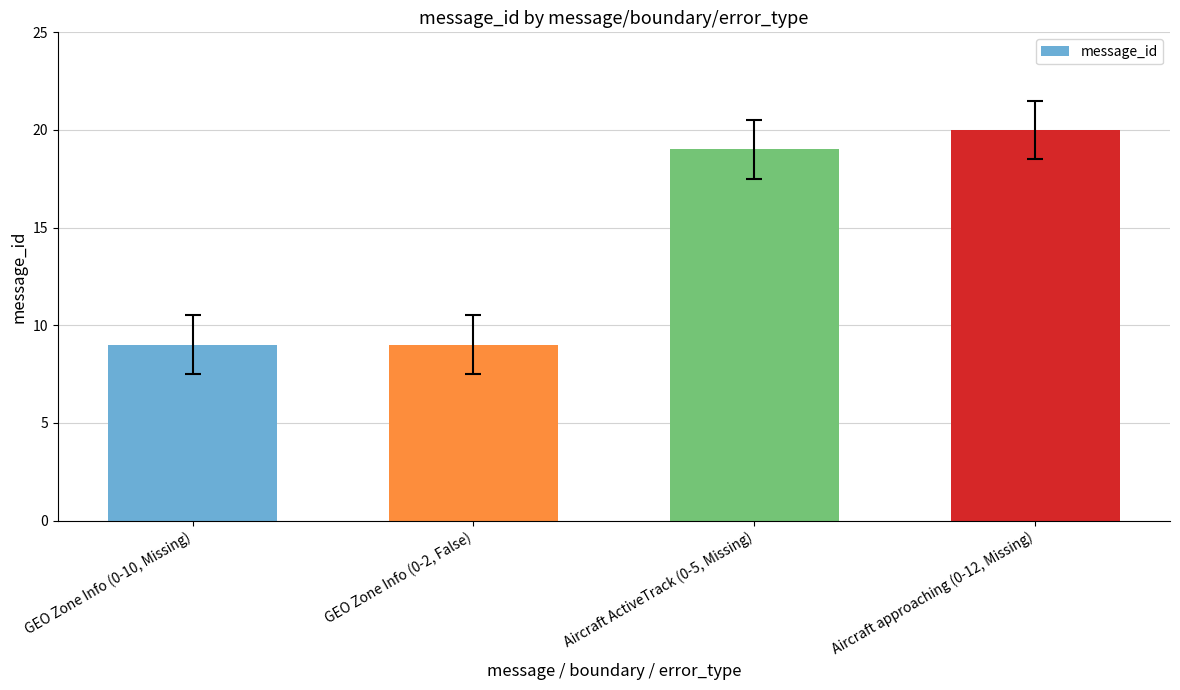

The chart shows a value of 30 at Aircraft ActiveTrack (0-5, Missing). True or false?

False